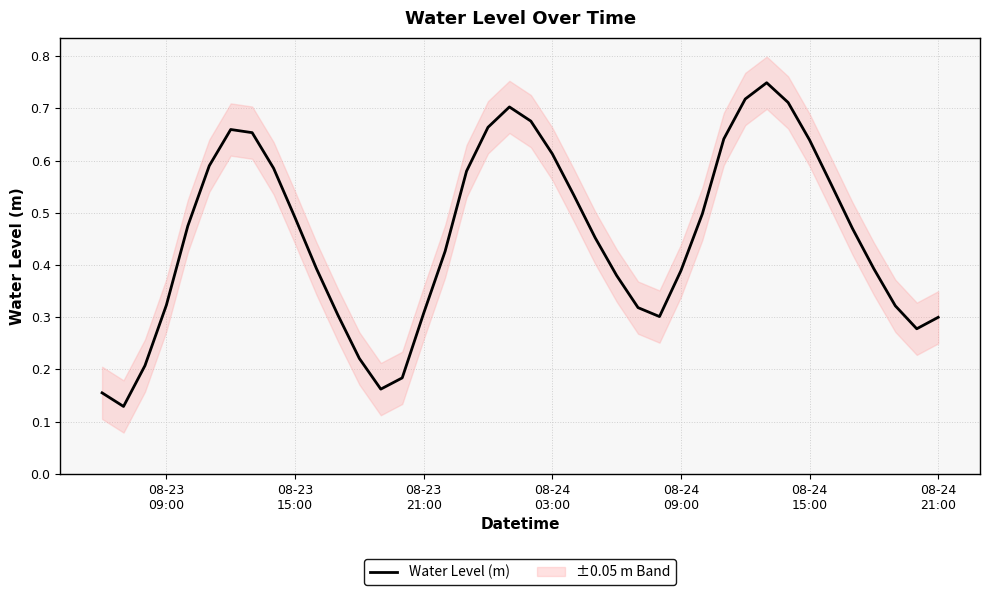

Reading right to left, what are all the values shown in this chart?

0.3	0.3	0.3	0.4	0.5	0.6	0.6	0.7	0.7	0.7	0.6	0.5	0.4	0.3	0.3	0.4	0.5	0.5	0.6	0.7	0.7	0.7	0.6	0.4	0.3	0.2	0.2	0.2	0.3	0.4	0.5	0.6	0.7	0.7	0.6	0.5	0.3	0.2	0.1	0.2